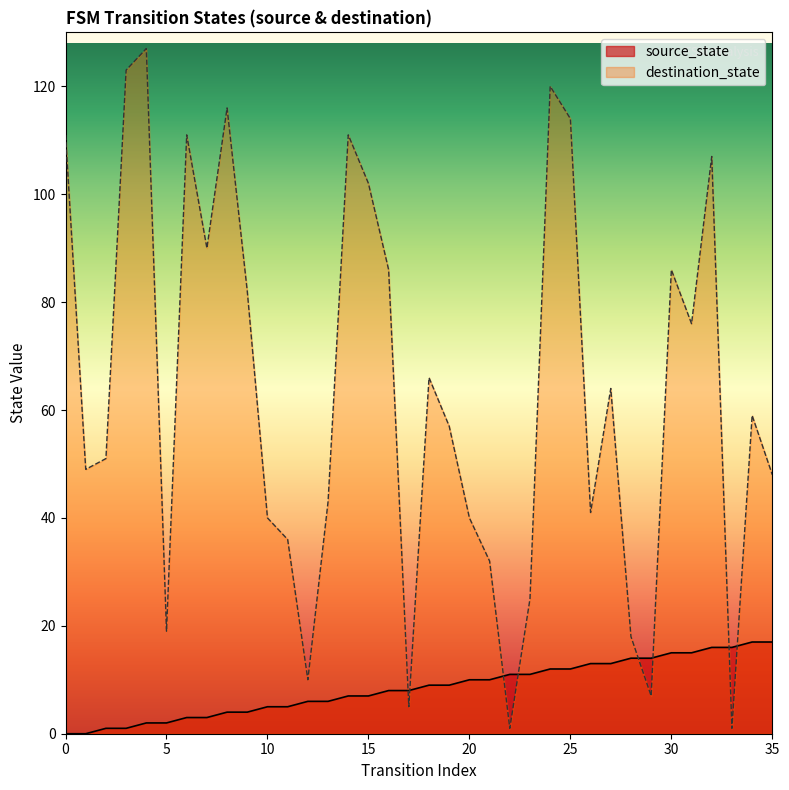

Count the number of data series in this chart.

2